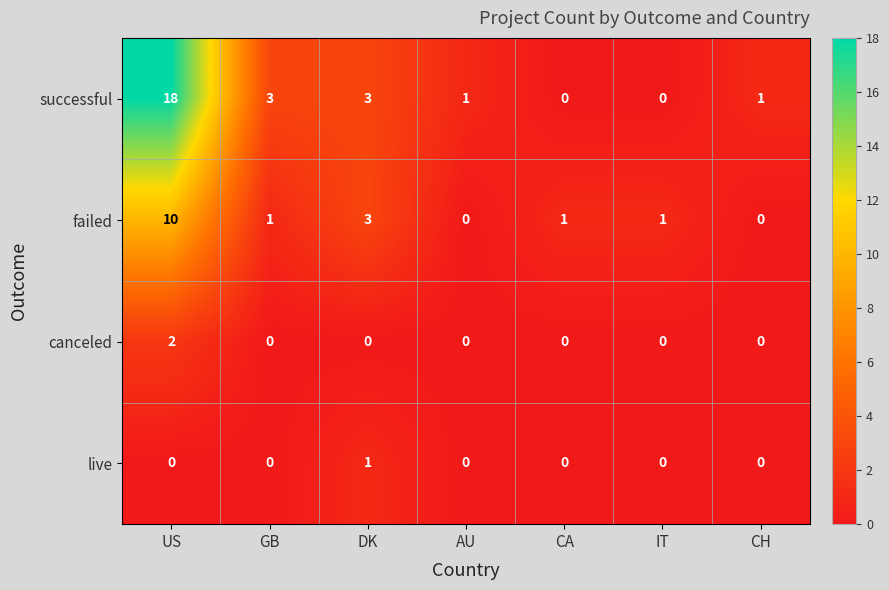

List the series in order of their peak value, highest first.

successful, failed, canceled, live